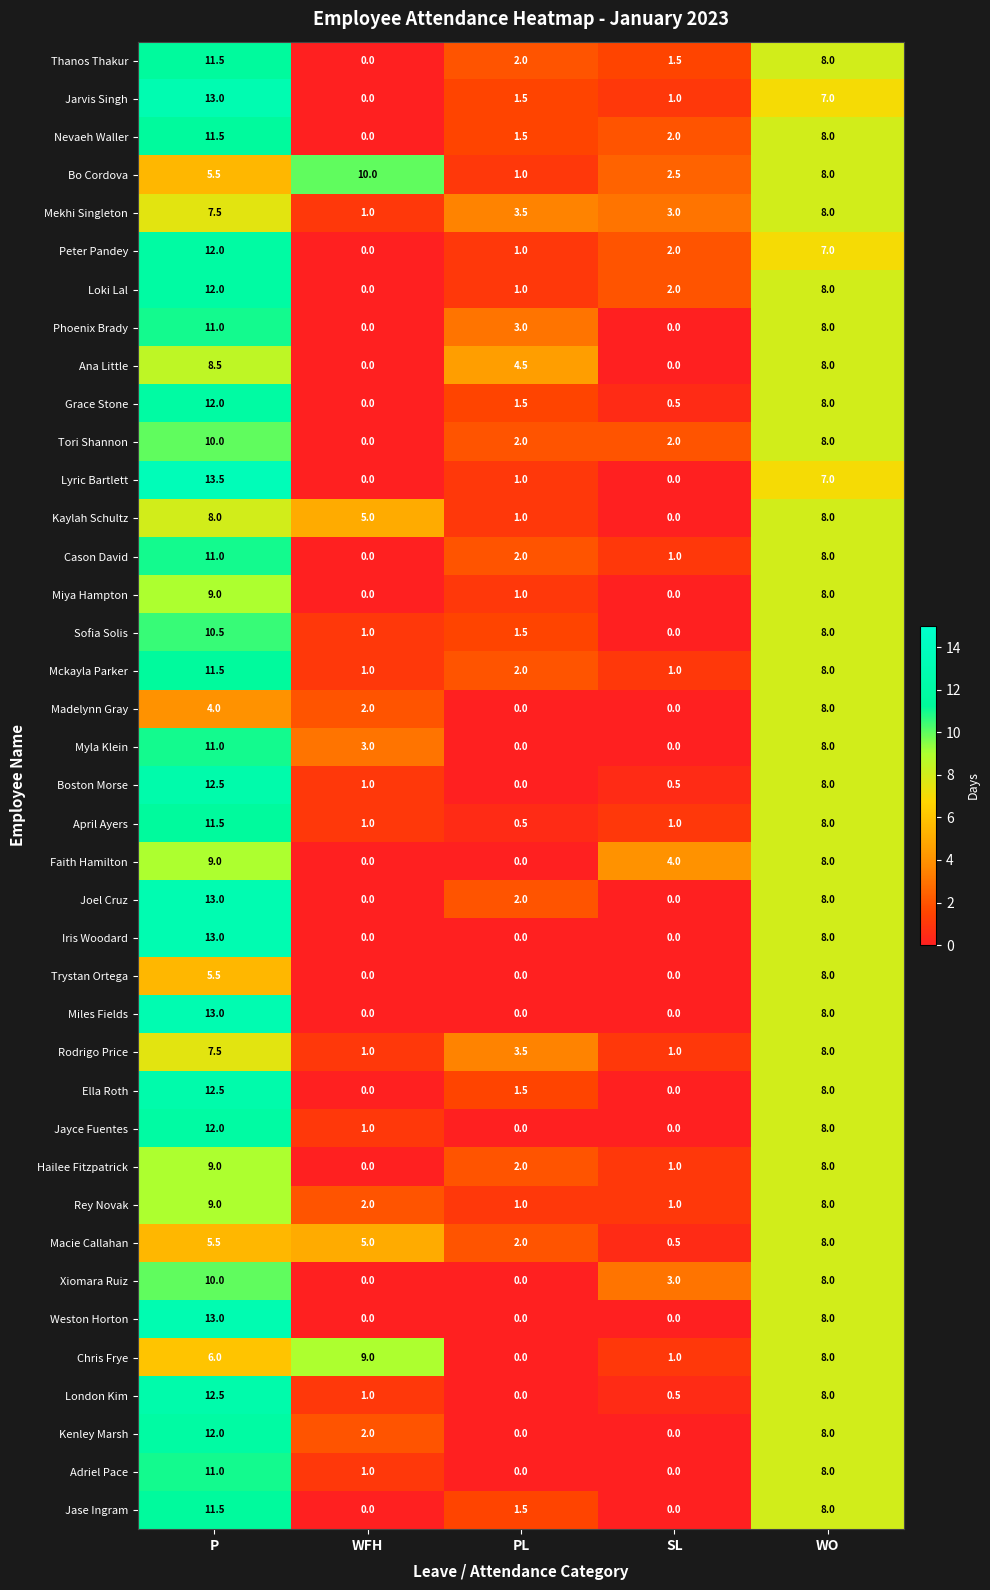

Which series has the widest spread of values?

Lyric Bartlett